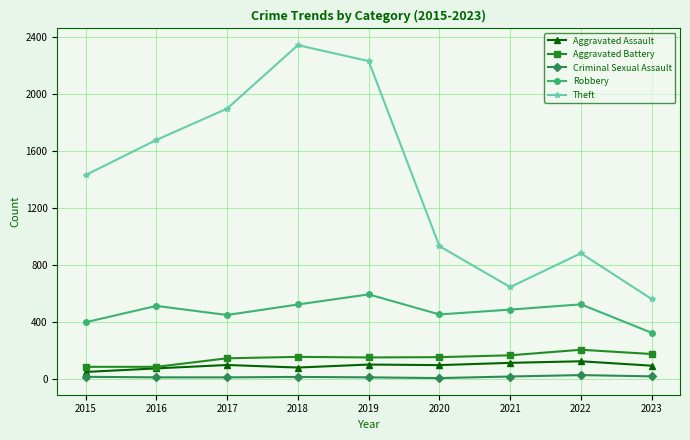

True or false: Aggravated Battery and Criminal Sexual Assault intersect in this chart.

False